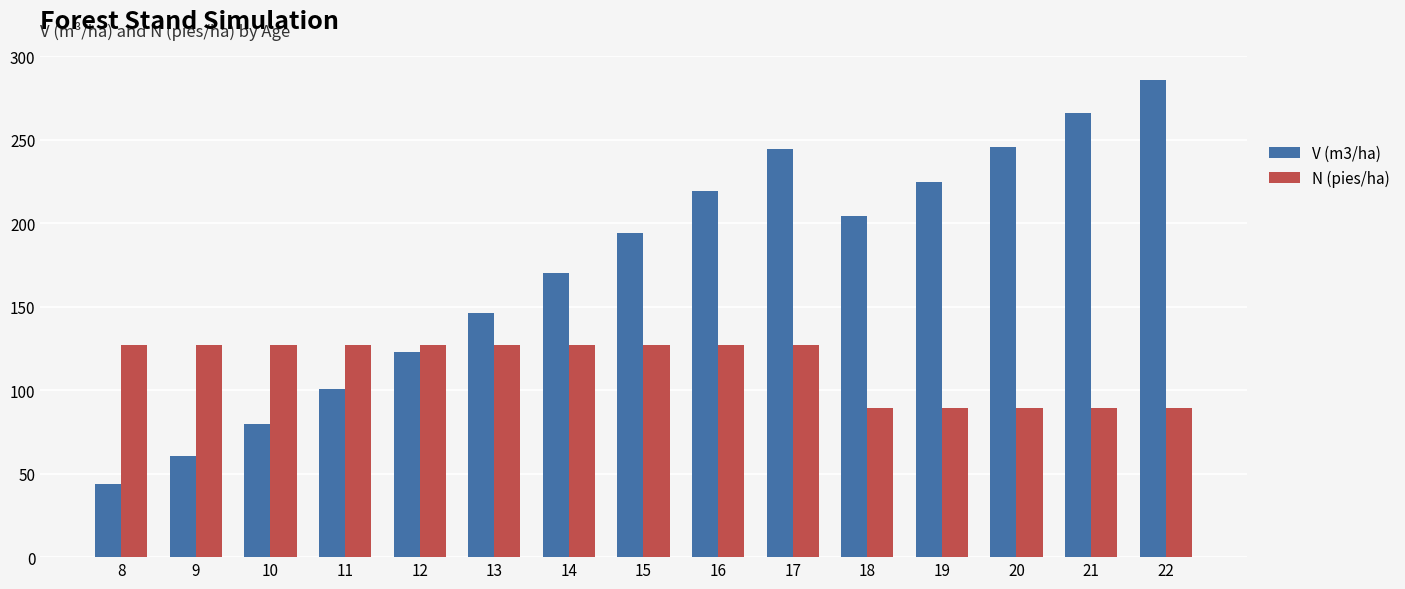

Which series has the largest total across all categories?

V (m3/ha)